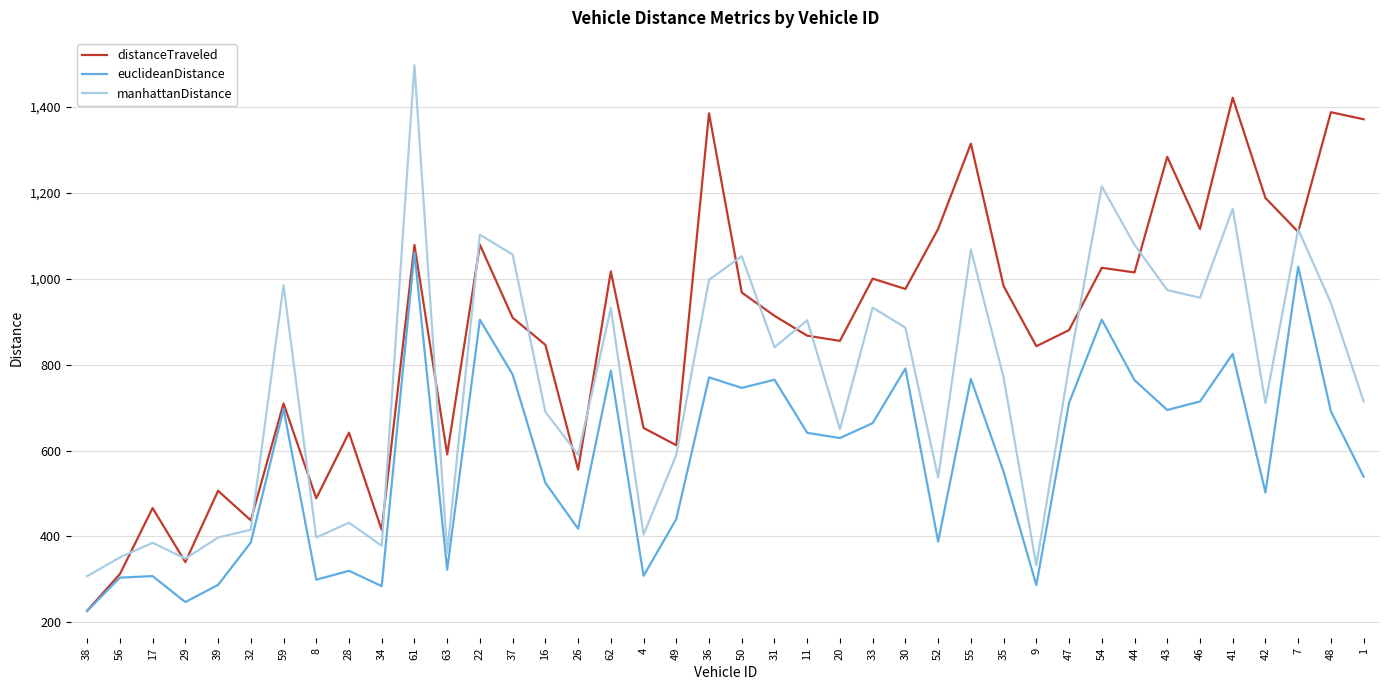

What is the difference between the maximum and second lowest values in the euclideanDistance series?

812.8